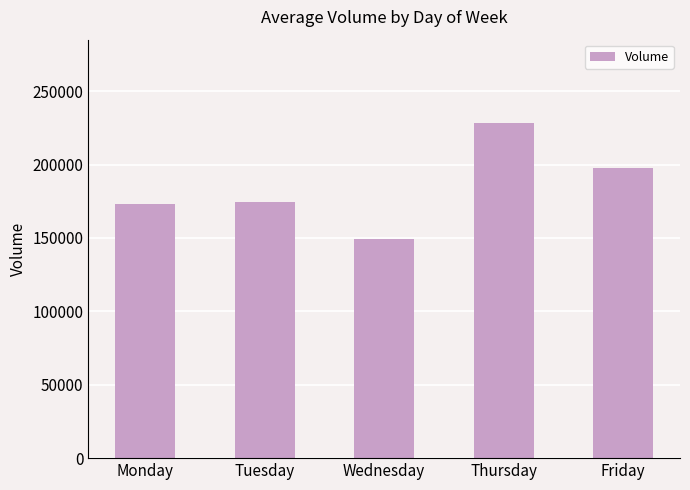

What is the difference between the values at Friday and Monday?

24175